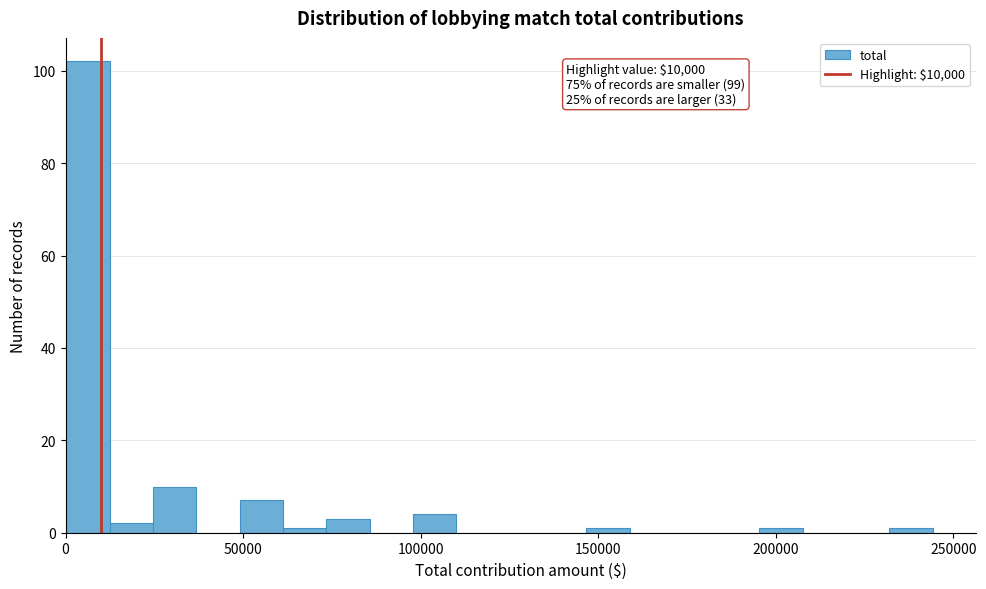

Read against the x-axis, roughly where is the centre of the tallest bar?

5000